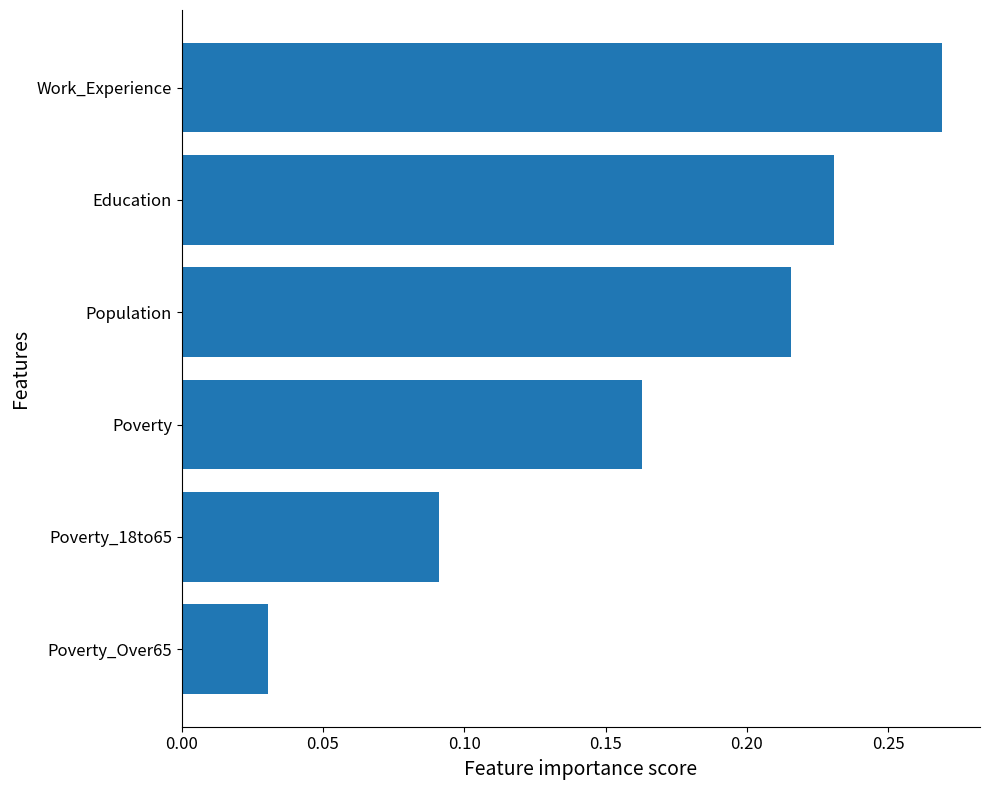

Is it true that the value at Education is 0.4?

False